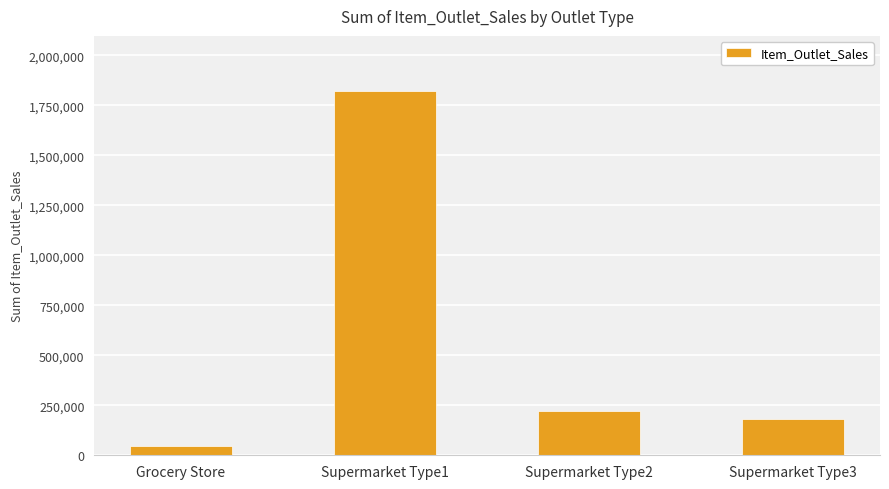

What is the approximate value at Grocery Store?

46193.9